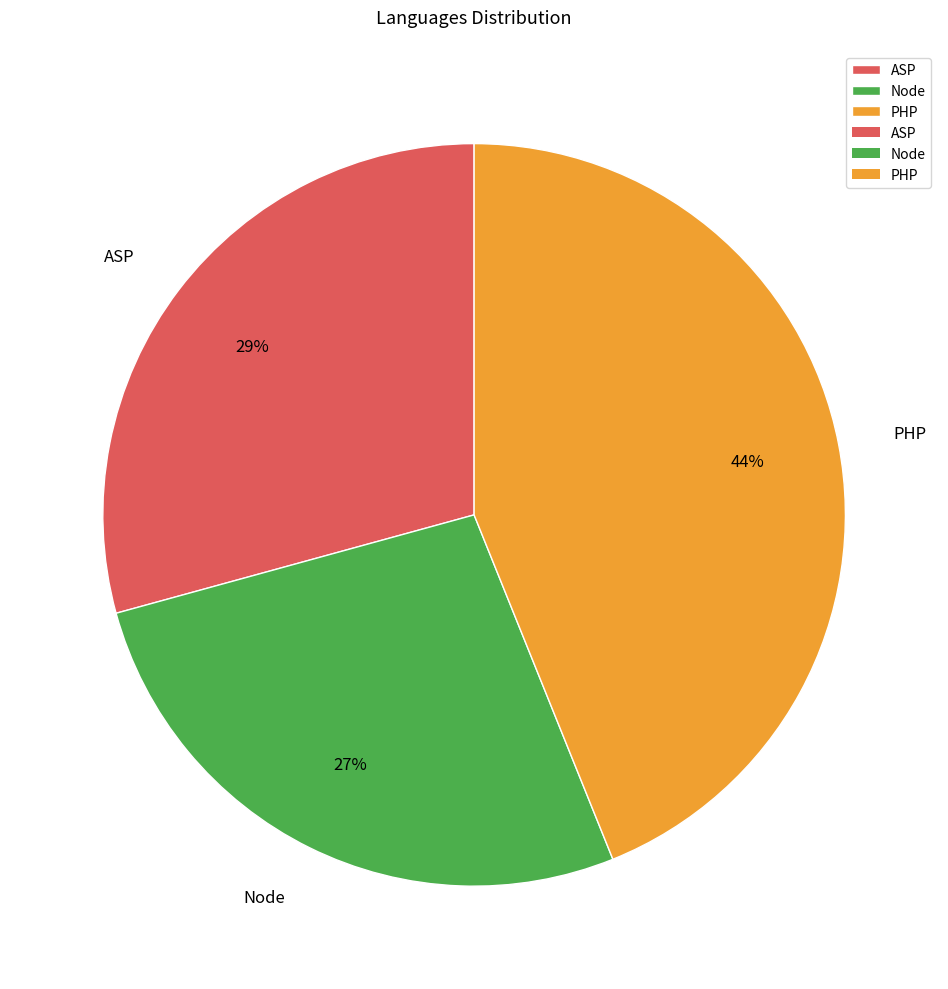

How many segments does this pie chart have?

3